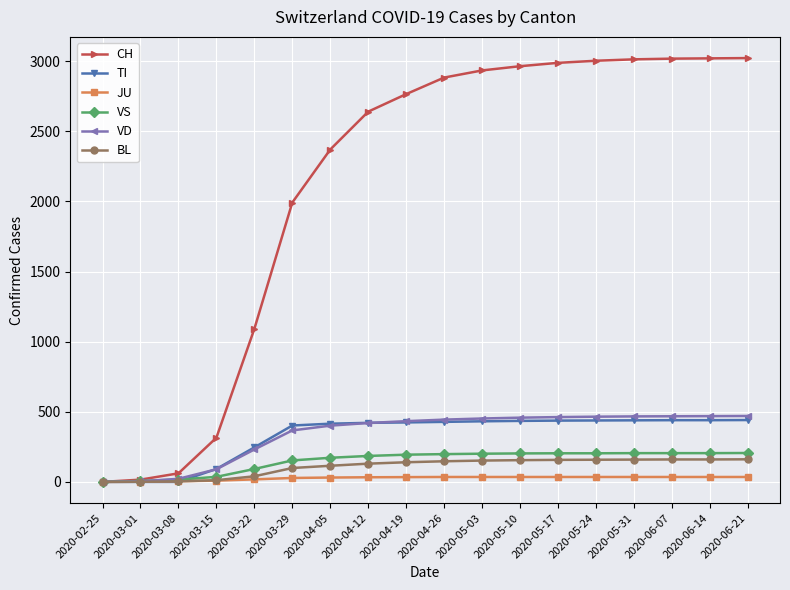

The value of VS at 2020-04-26 is 198. True or false?

True